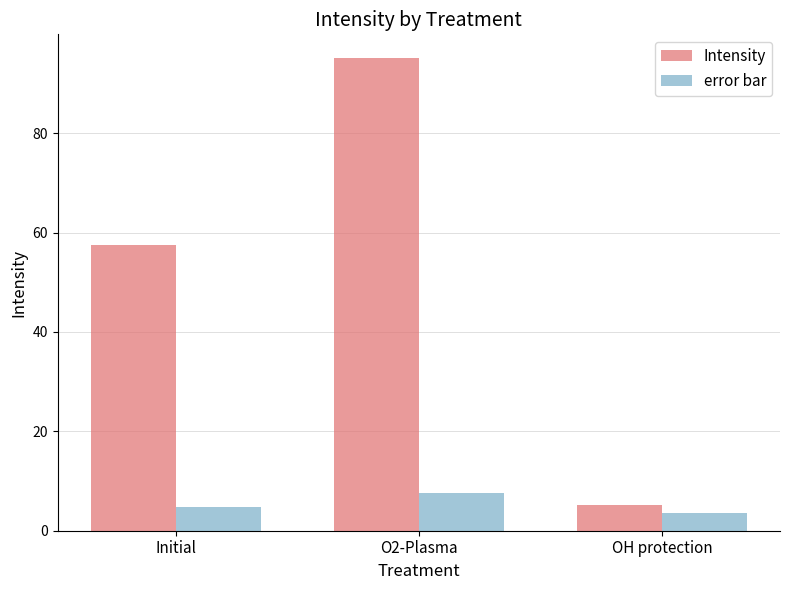

What is the difference between the error bar values at OH protection and Initial?

1.3